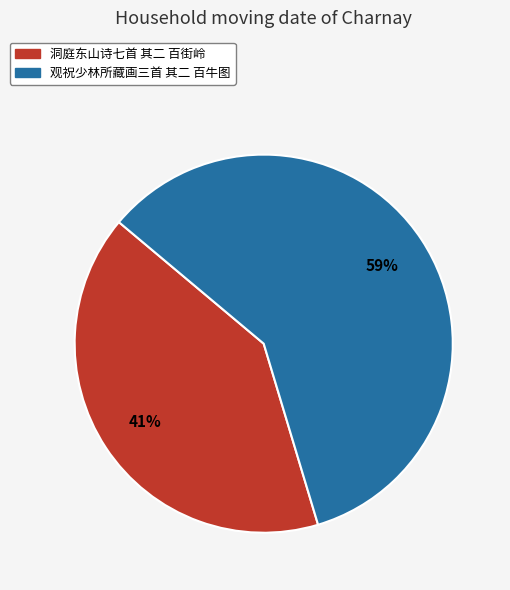

To the nearest percent, what is the combined percentage of 洞庭东山诗七首 其二 百街岭 and 观祝少林所藏画三首 其二 百牛图?

100%